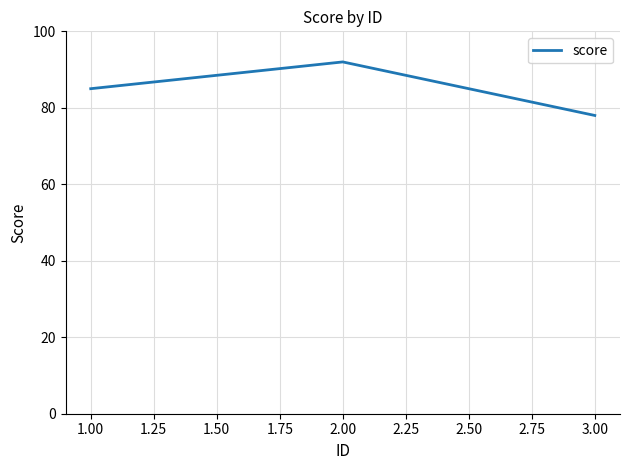

What is the difference between the maximum and minimum values?

14